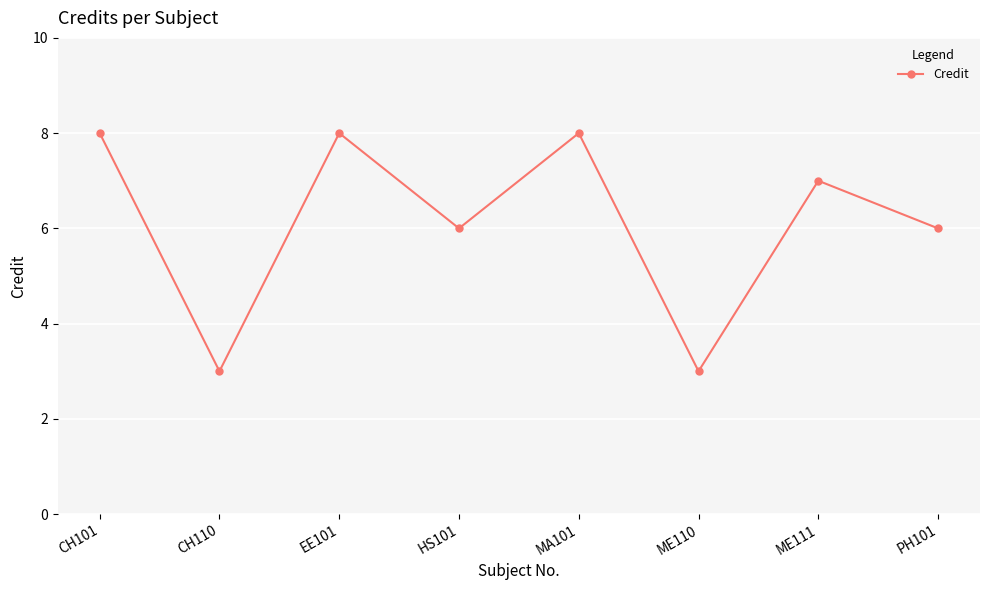

What is the minimum value shown in the chart?

3